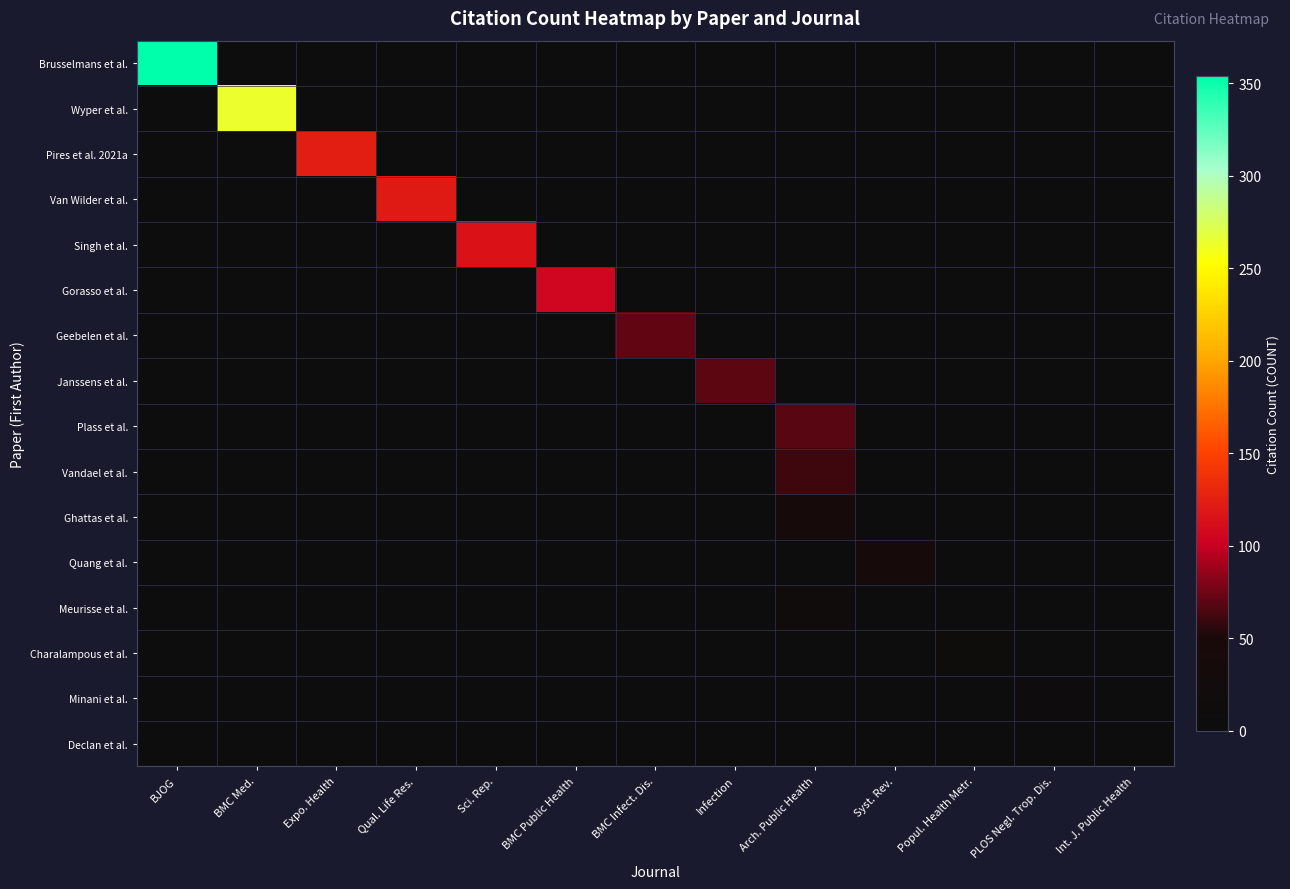

What is the greatest value displayed?

354